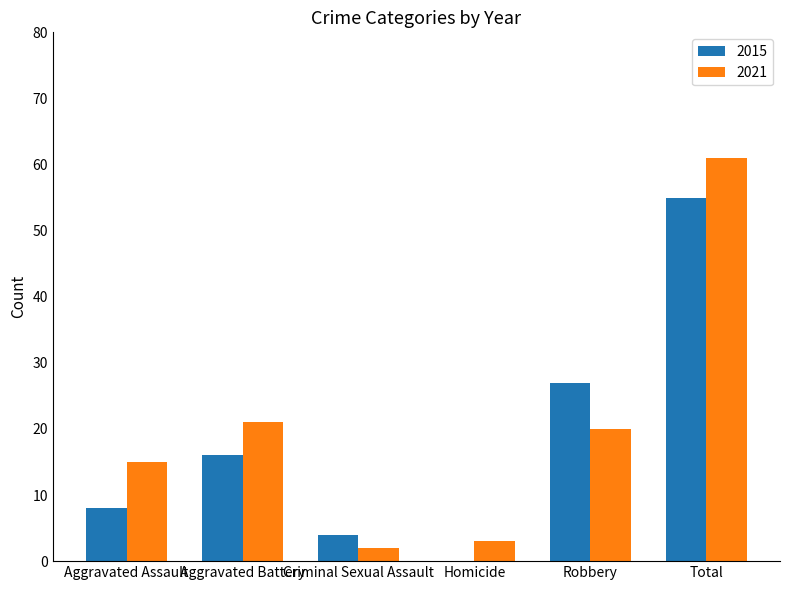

At which category is the sum across all series the highest?

Total